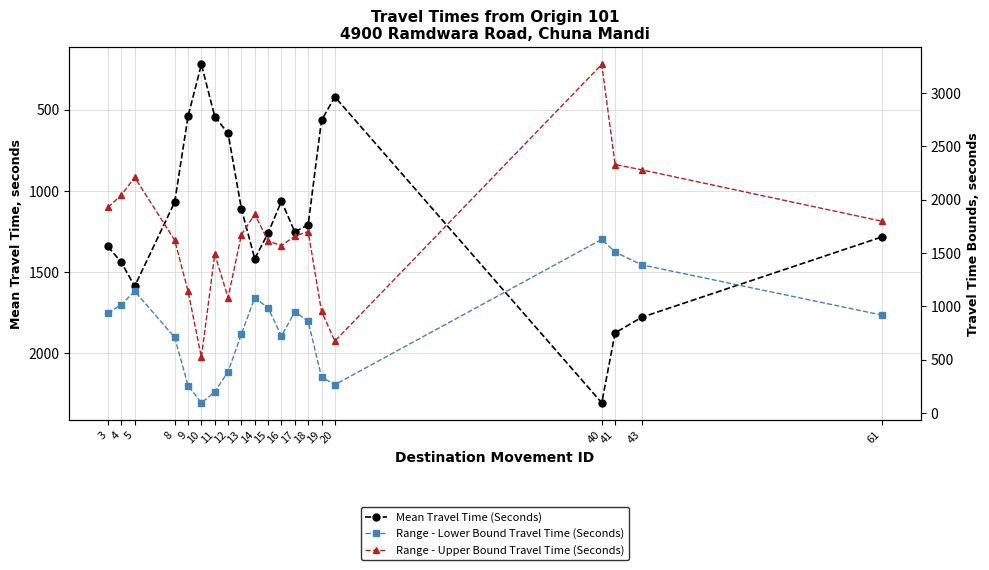

True or false: Mean Travel Time (Seconds) and Range - Lower Bound Travel Time (Seconds) intersect in this chart.

False